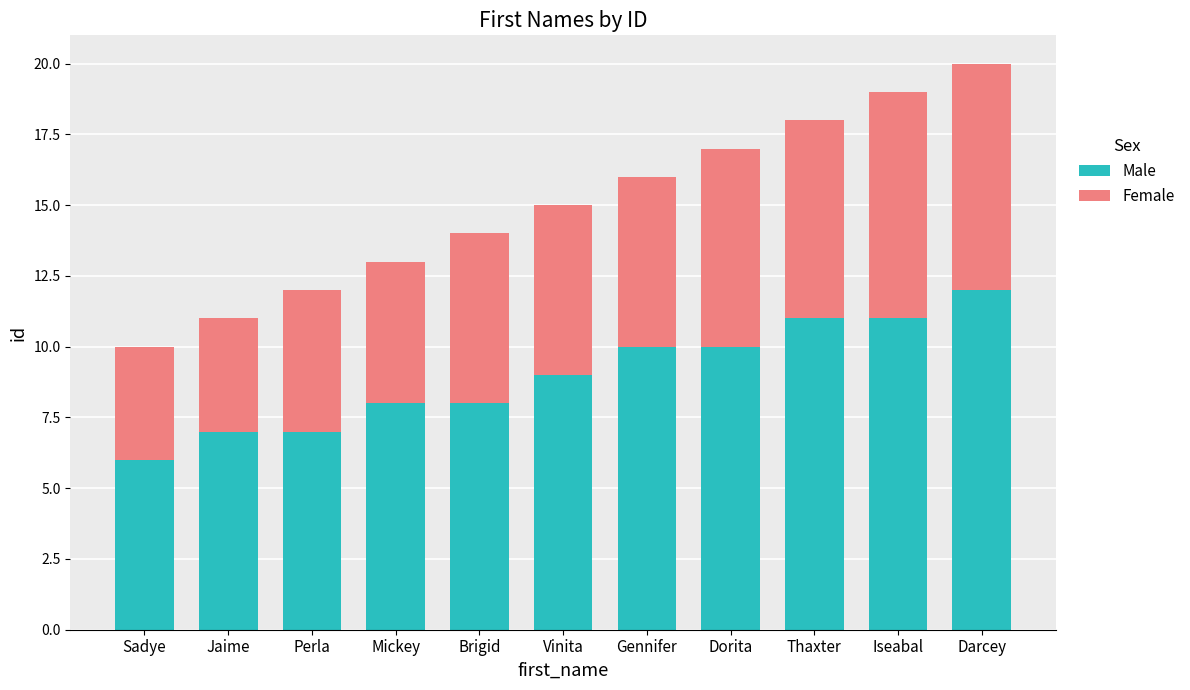

What is the total value across all series at Mickey?

13